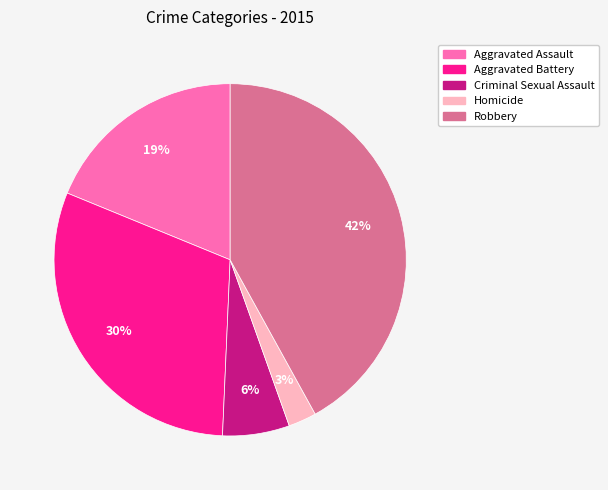

Which has a higher value, Criminal Sexual Assault or Aggravated Battery?

Aggravated Battery